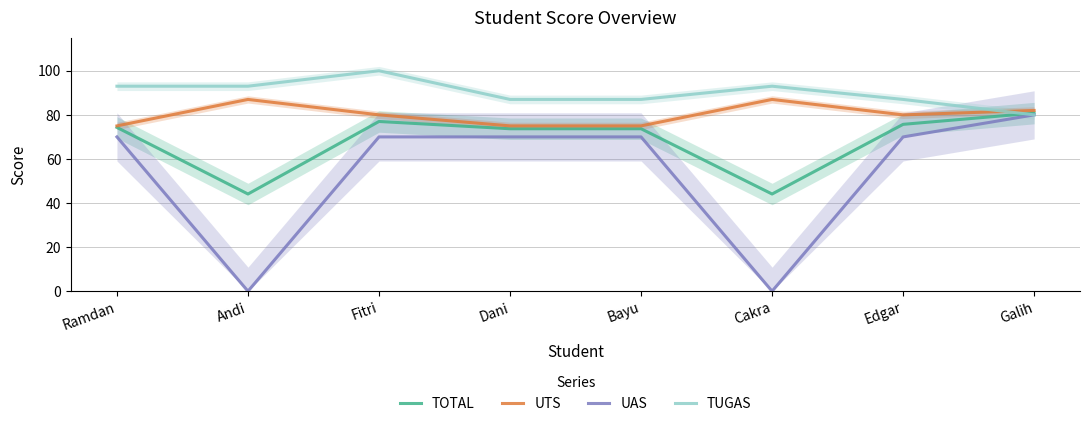

Which series has the largest total across all categories?

TUGAS